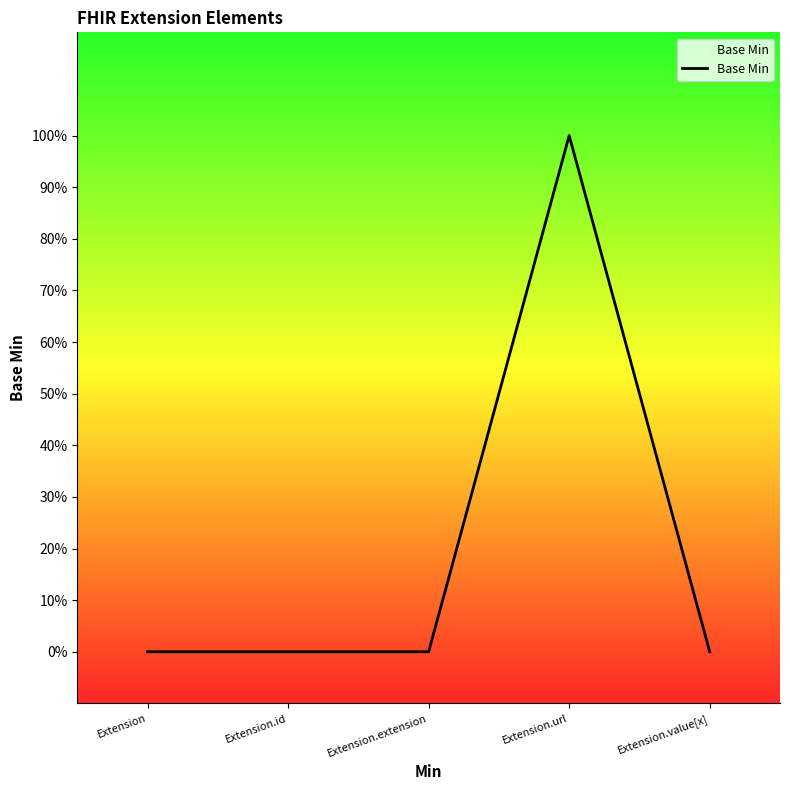

Is this an area chart (filled region under the line)?

Yes